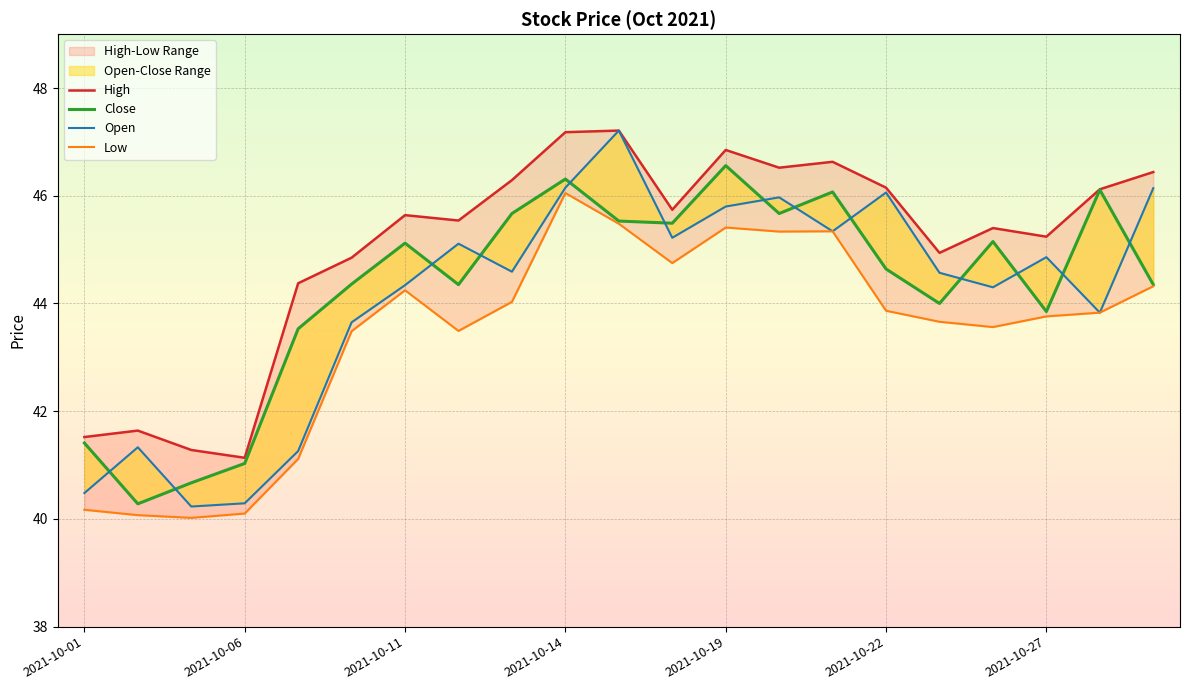

True or false: Low has a value of 43.6 at 2021-10-26.

True